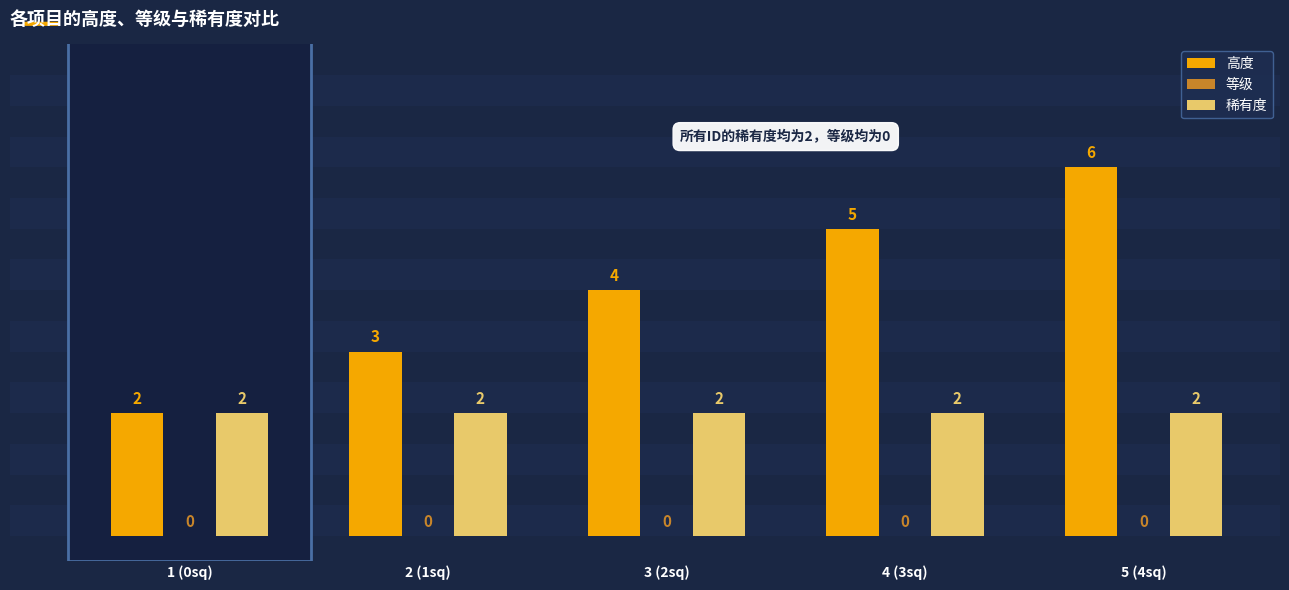

What is the spread (max minus min) of values at 4 (3sq)?

3